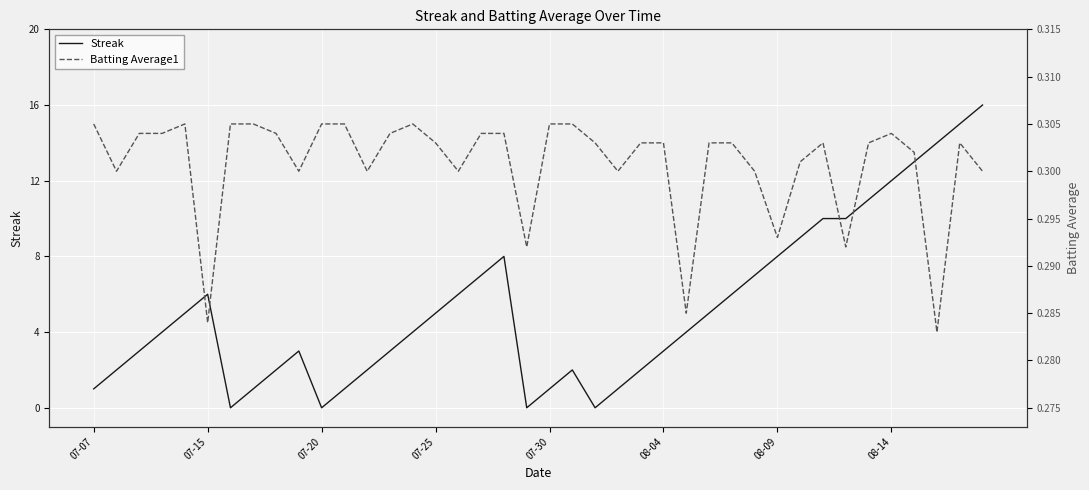

How many Batting Average1 values are between 0 and 1?

40